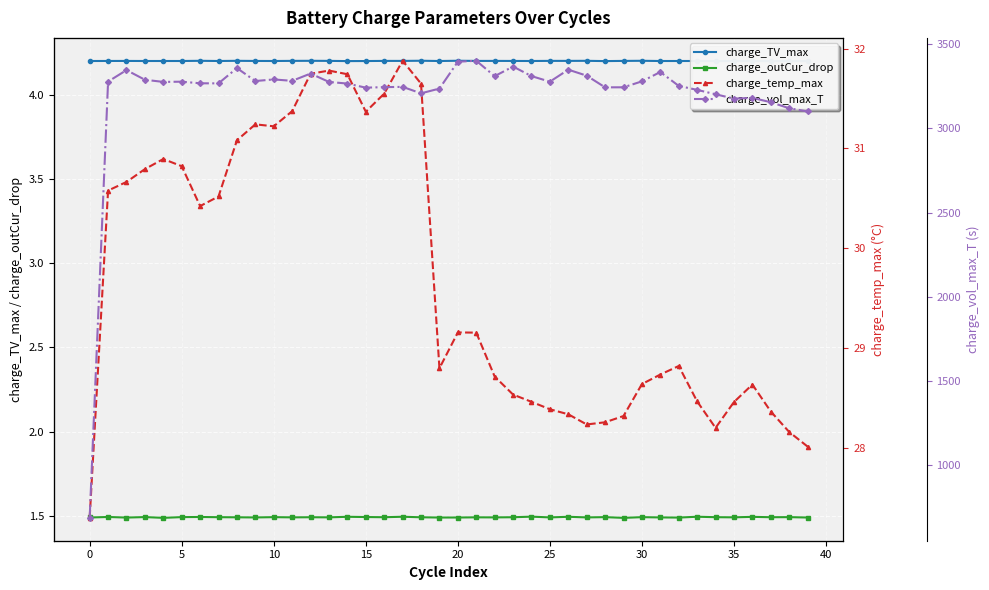

True or false: charge_outCur_drop has more than 0 points higher than both neighbors.

True